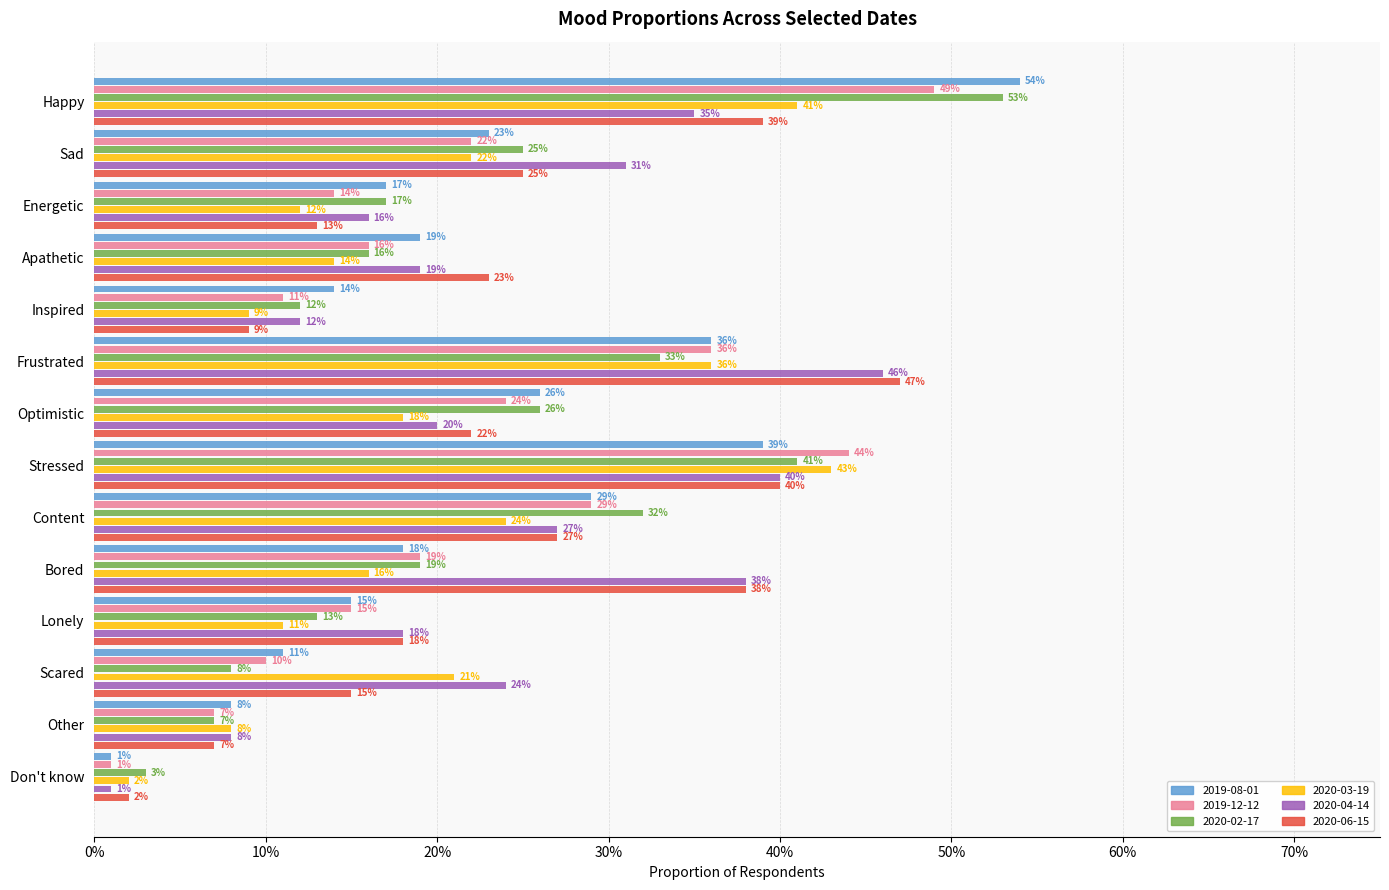

The 2020-03-19 series shows 0.1 at Other. True or false?

False